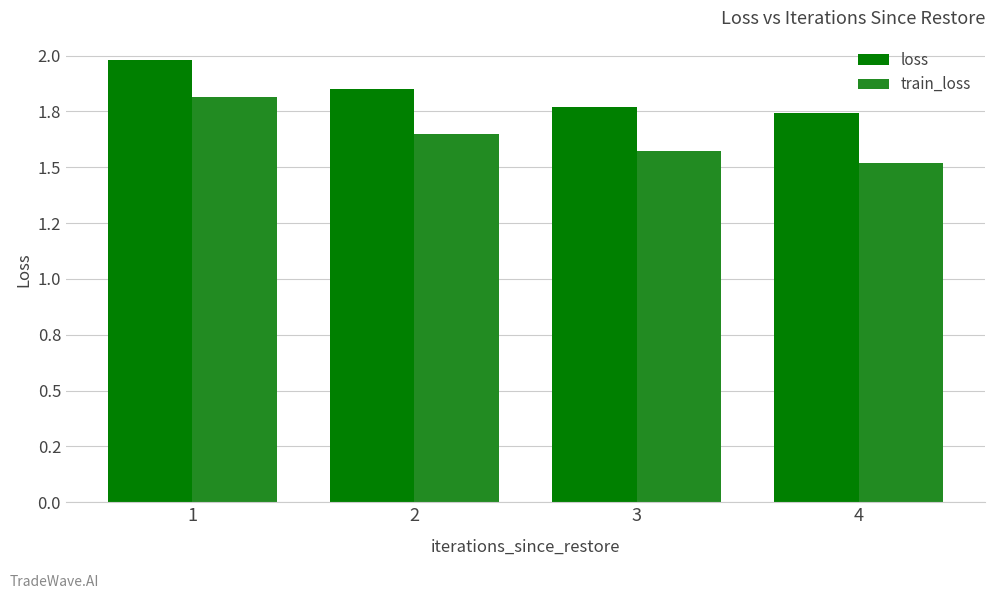

What is the highest value of the loss series?

2.0